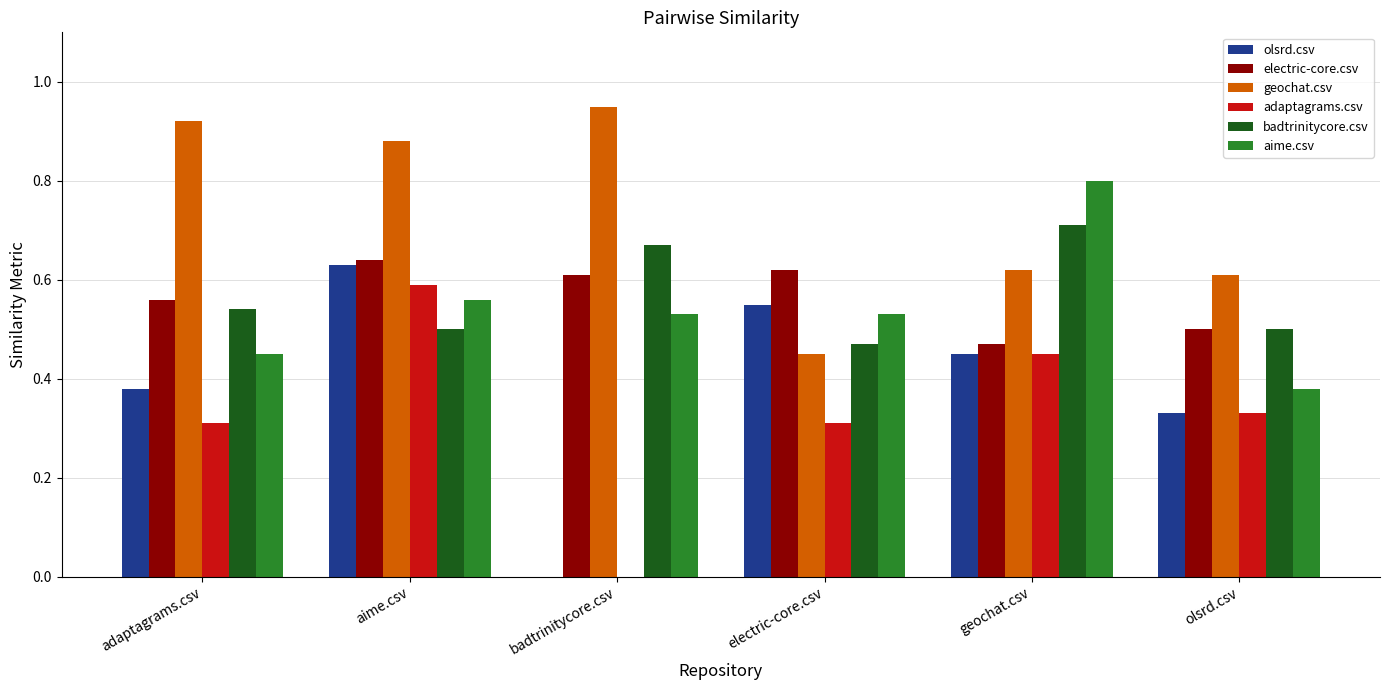

Is it true that aime.csv equals 0.5 at badtrinitycore.csv?

True